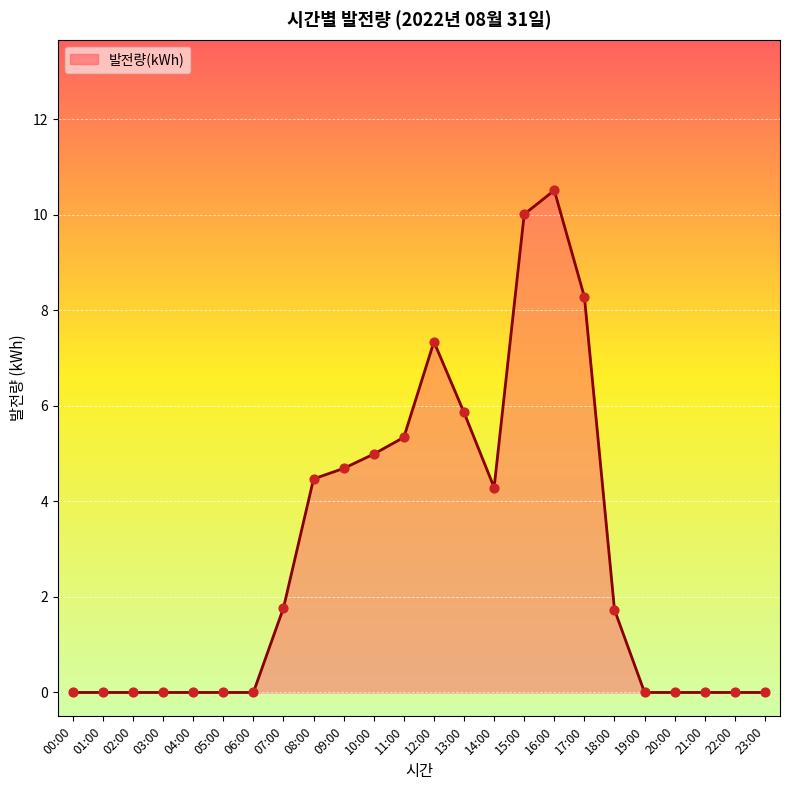

Approximately how many times larger is the value at 18:00 compared to 12:00?

0.2